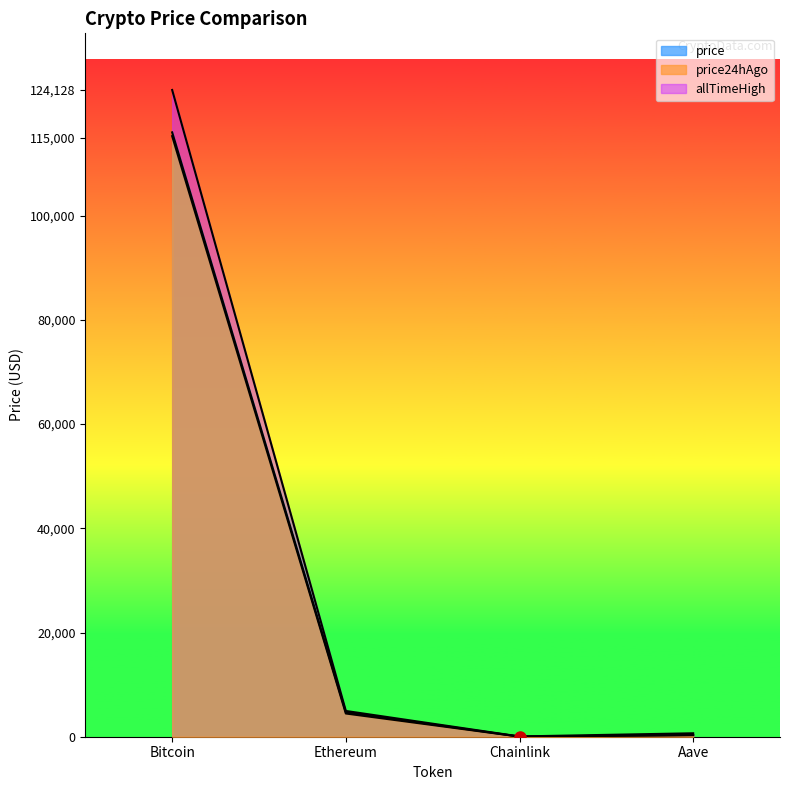

Which category has the lowest value in the allTimeHigh series?

Chainlink